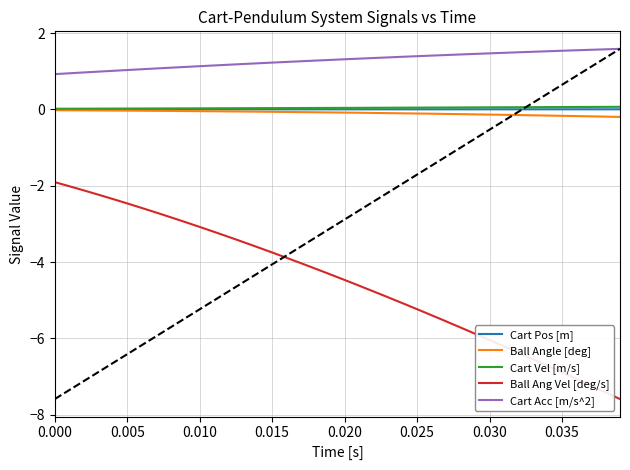

What are all the series names shown in the legend?

Cart Pos [m], Ball Angle [deg], Cart Vel [m/s], Ball Ang Vel [deg/s], Cart Acc [m/s^2]